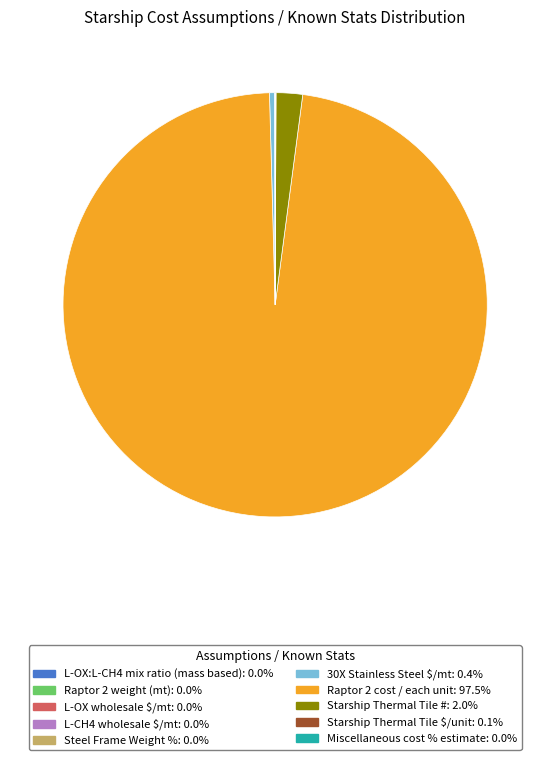

What is the majority slice?

Raptor 2 cost / each unit